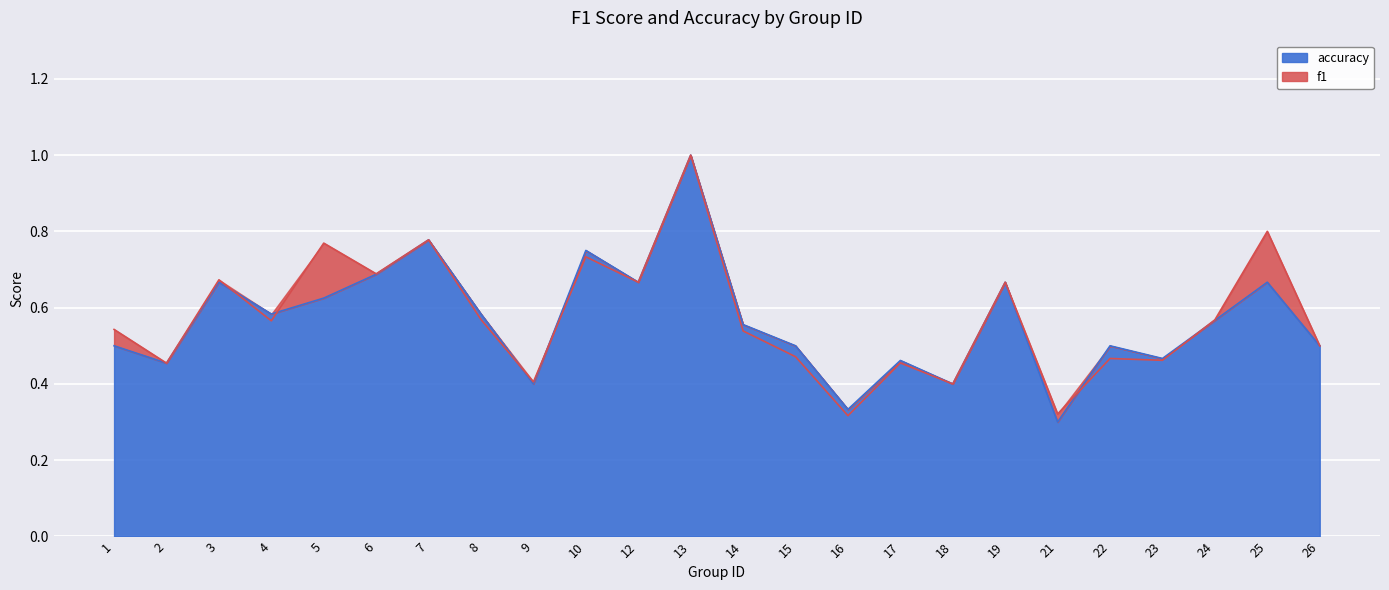

Reading left to right, what are all the values shown in this chart?

f1: 1=0.5	2=0.5	3=0.7	4=0.6	5=0.8	6=0.7	7=0.8	8=0.6	9=0.4	10=0.7	12=0.7	13=1.0	14=0.5	15=0.5	16=0.3	17=0.5	18=0.4	19=0.7	21=0.3	22=0.5	23=0.5	24=0.6	25=0.8	26=0.5
accuracy: 1=0.5	2=0.5	3=0.7	4=0.6	5=0.6	6=0.7	7=0.8	8=0.6	9=0.4	10=0.8	12=0.7	13=1.0	14=0.6	15=0.5	16=0.3	17=0.5	18=0.4	19=0.7	21=0.3	22=0.5	23=0.5	24=0.6	25=0.7	26=0.5